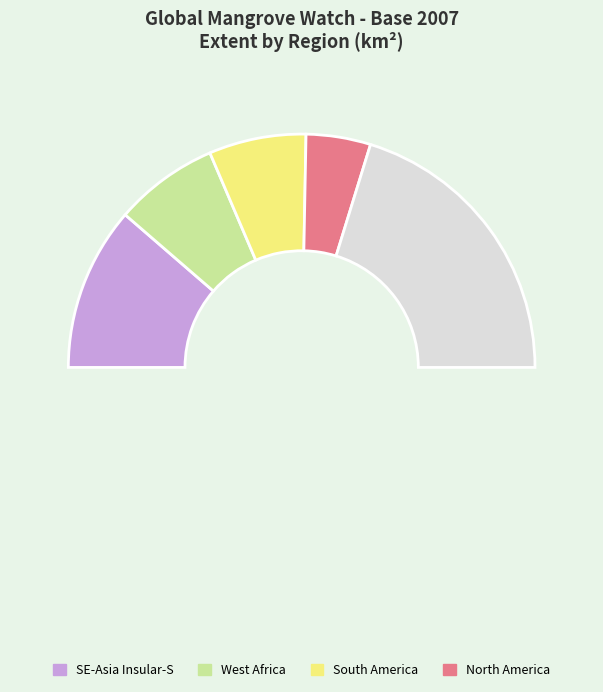

Count the number of slices in the pie.

6